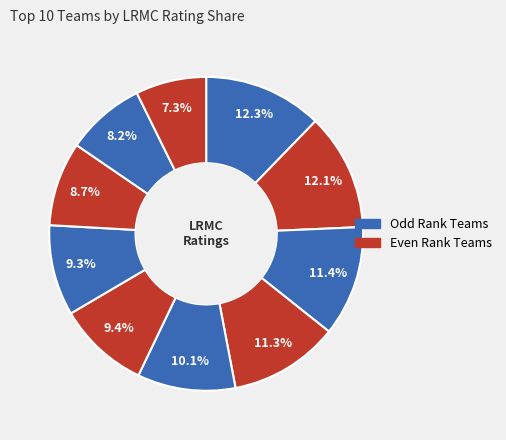

How many segments does this pie chart have?

10